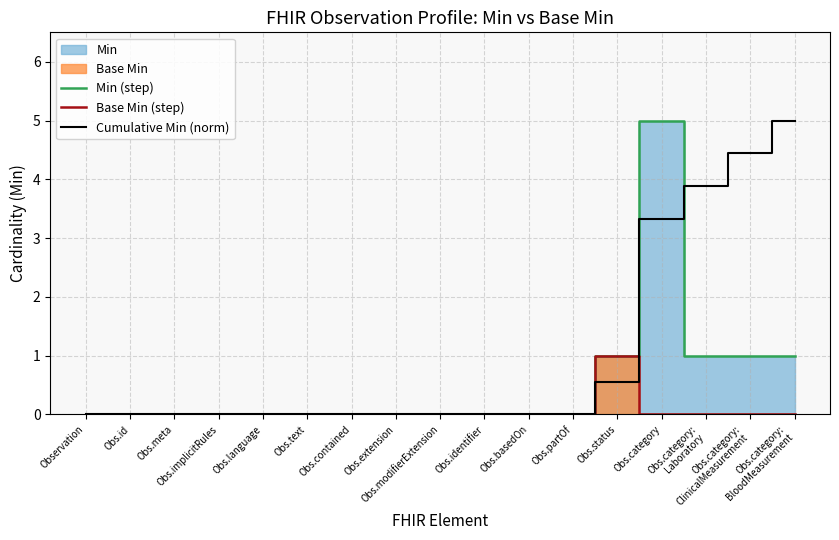

What is the highest value of the Min (step) series?

5.0